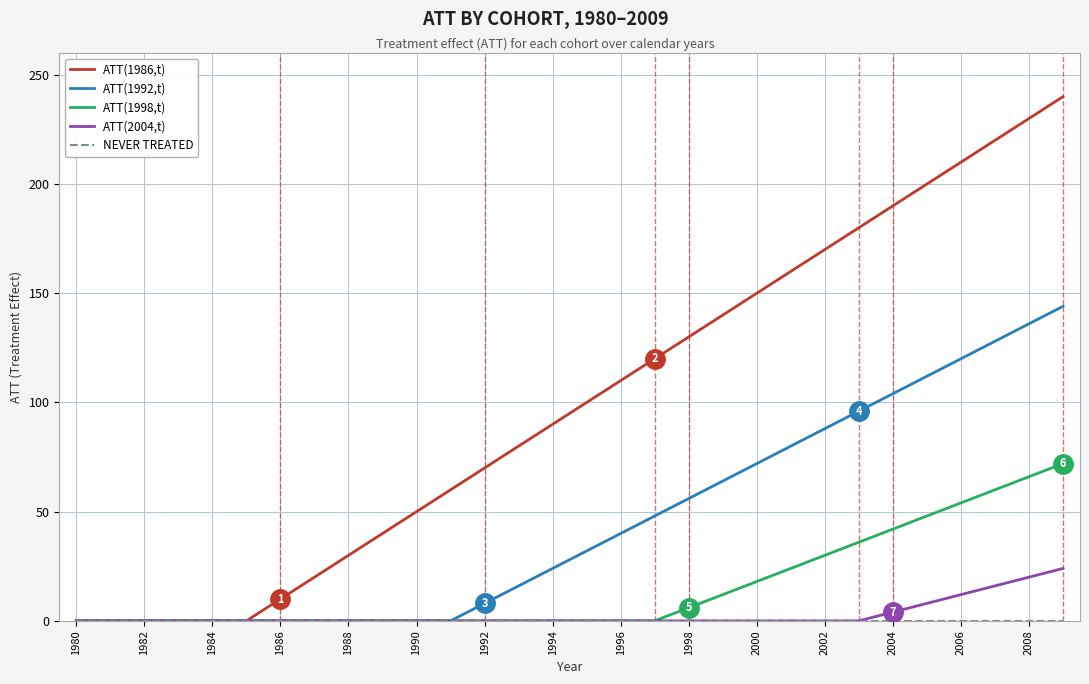

What is the difference between the maximum and minimum values in the ATT(2004,t) series?

24